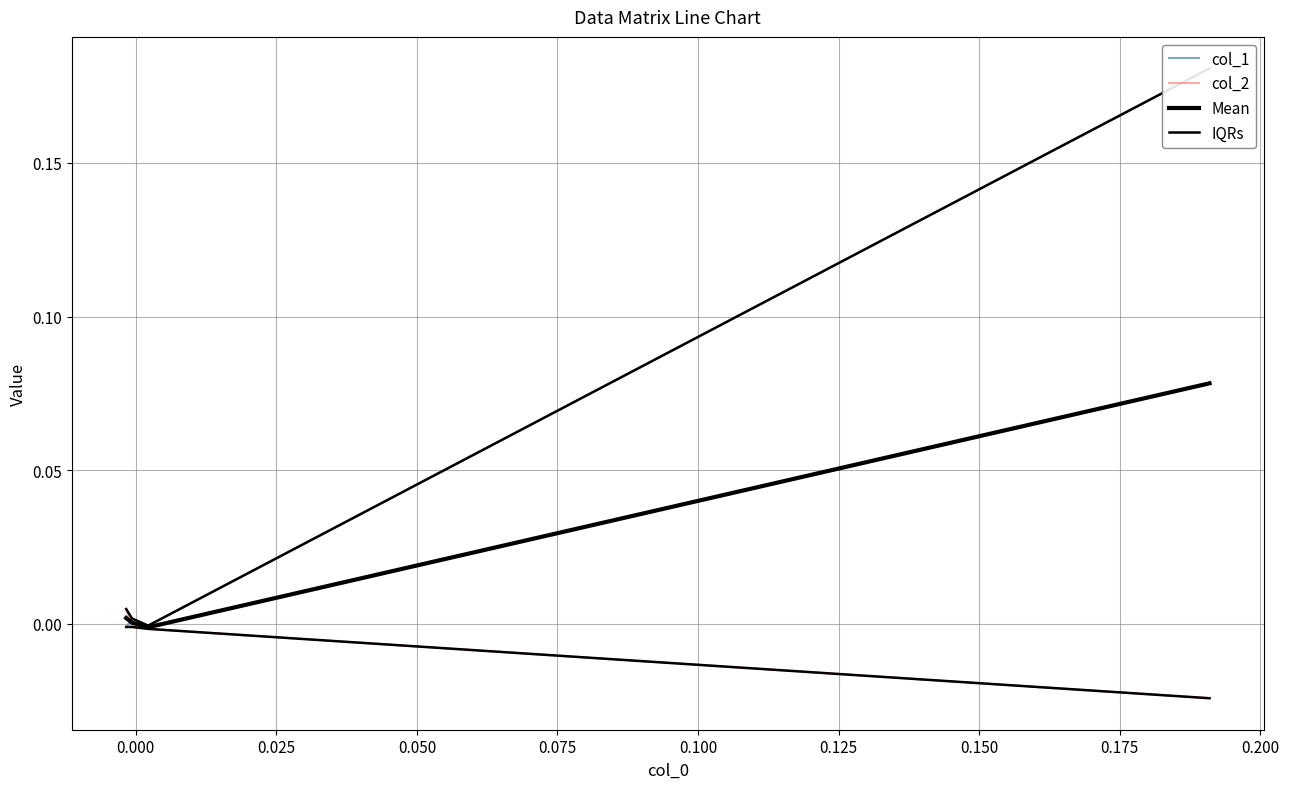

The col_2 series shows -0.0 at 0.000. True or false?

False